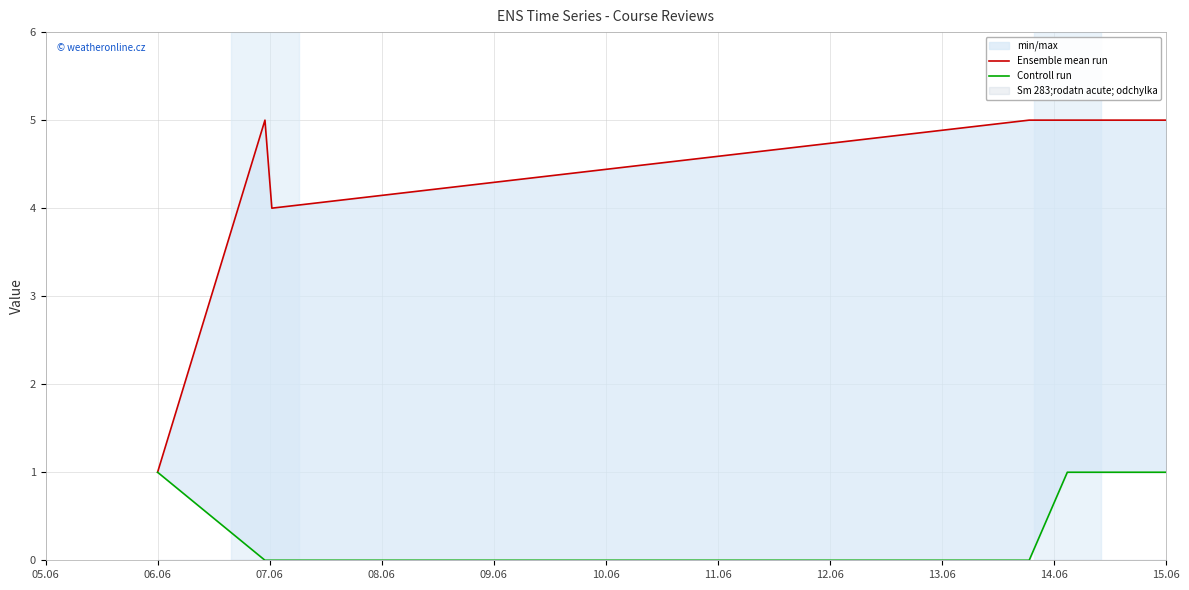

What is the difference between the Controll run values at 06.06 and 09.06?

1